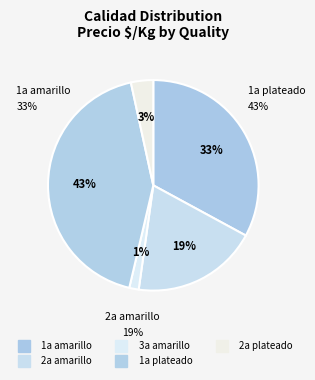

Does 34 account for over 50% of the chart?

No